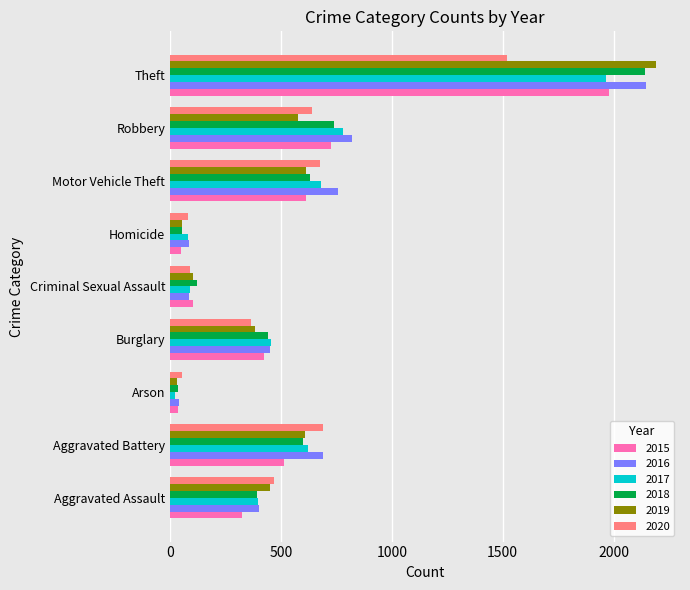

True or false: 2019 has a value of 608 at Aggravated Battery.

True